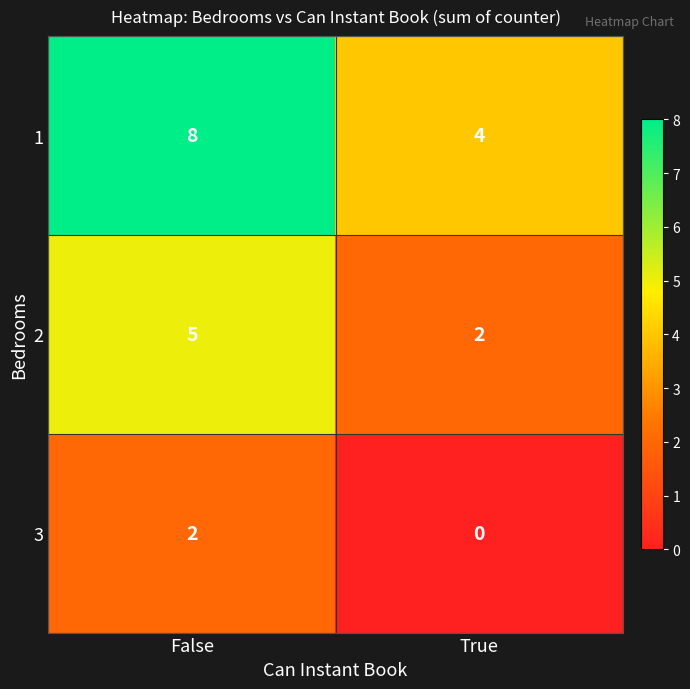

Reading right to left, transcribe all the data shown in this chart.

1: 4	8
2: 2	5
3: 0	2